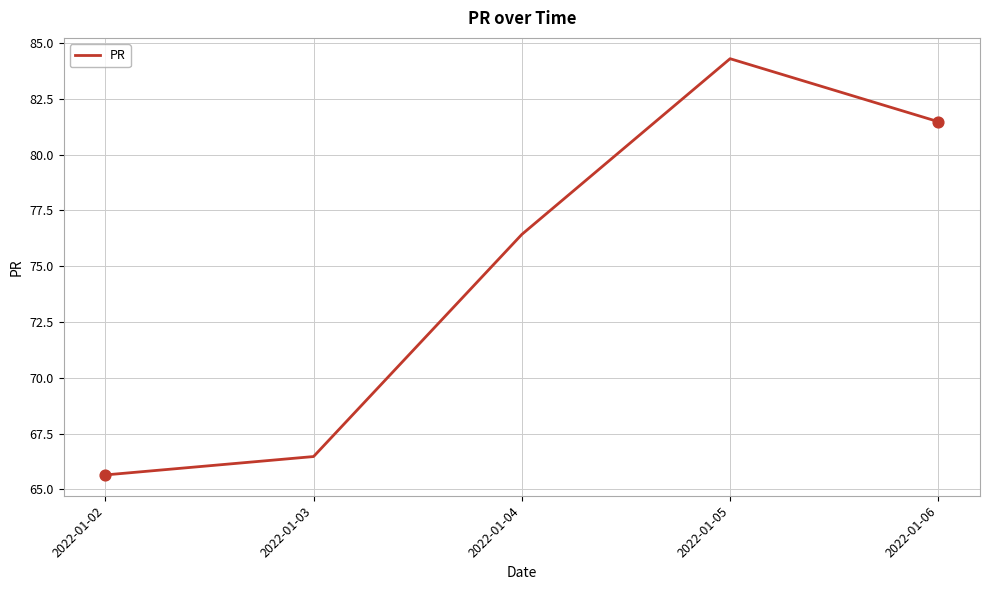

What is the ratio of the value at 2022-01-05 to the value at 2022-01-04?

1.1